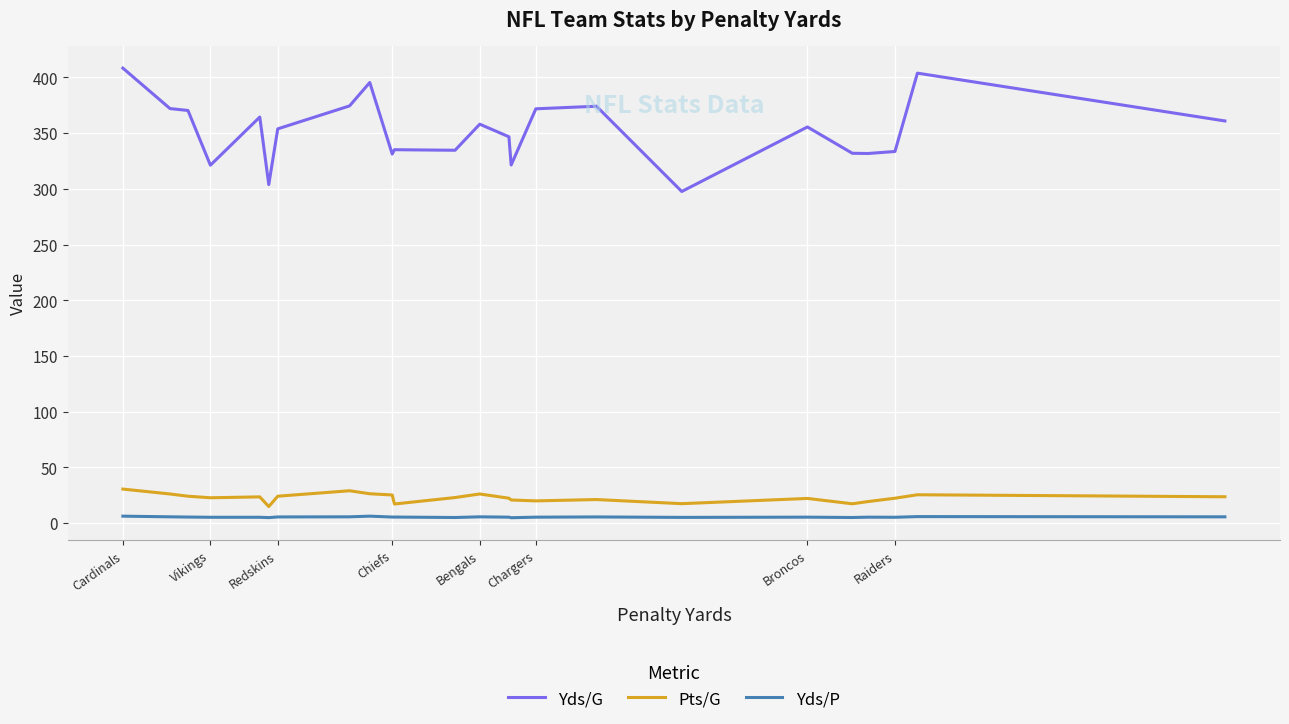

Which series has the widest spread of values?

Yds/G